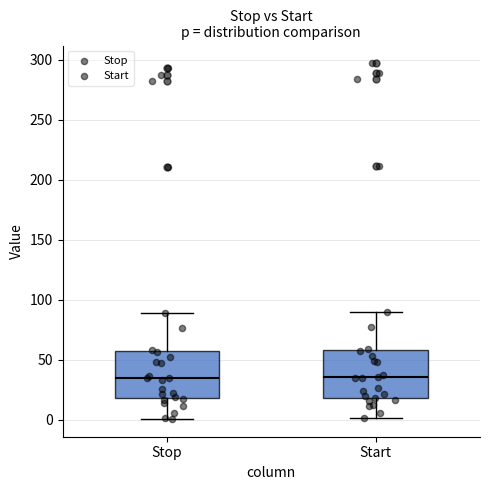

Reading left to right, read every box against the y-axis: the position of its median line, the range the box covers, and the ends of its whiskers. The values are not printed on the chart, so give them approximately, as read against the axis.

Stop: median 35, box 20 to 60, whiskers 0 to 90
Start: median 35, box 20 to 60, whiskers 0 to 90